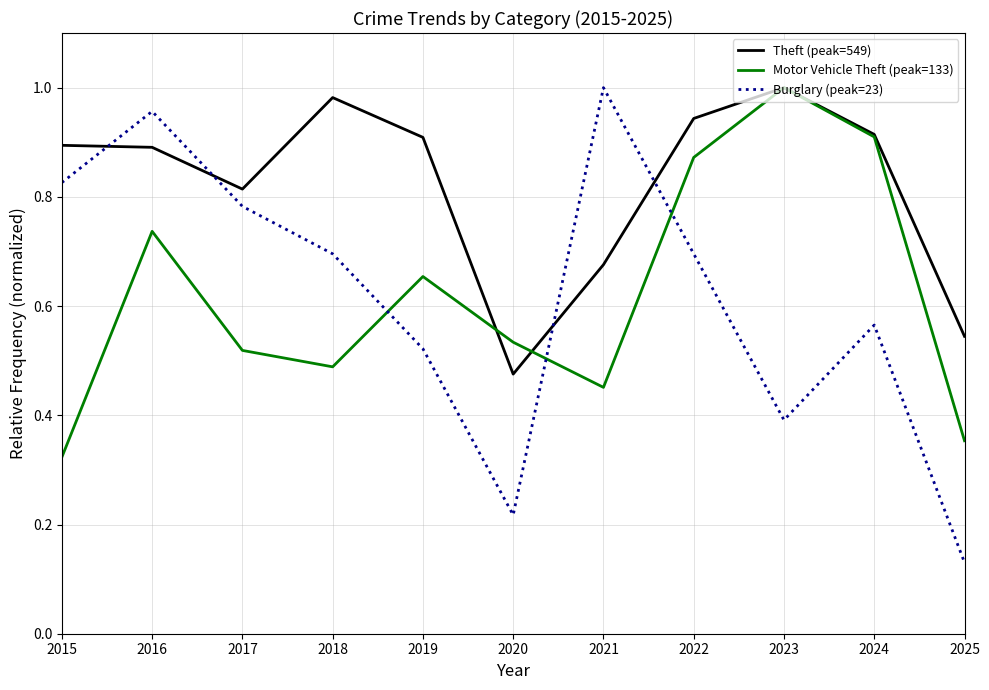

True or false: Theft (peak=549) has a value of 0.9 at 2022.

True